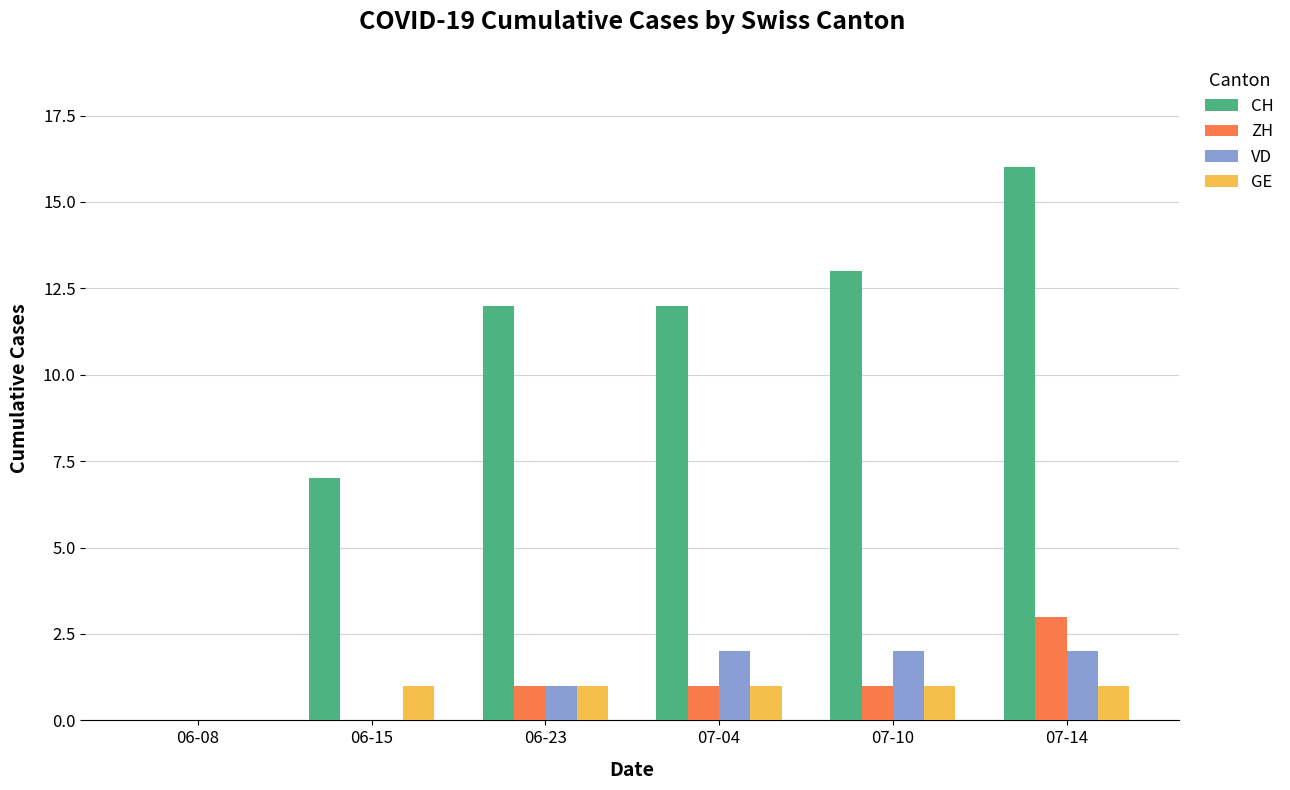

Which category has the highest value across all series?

07-14